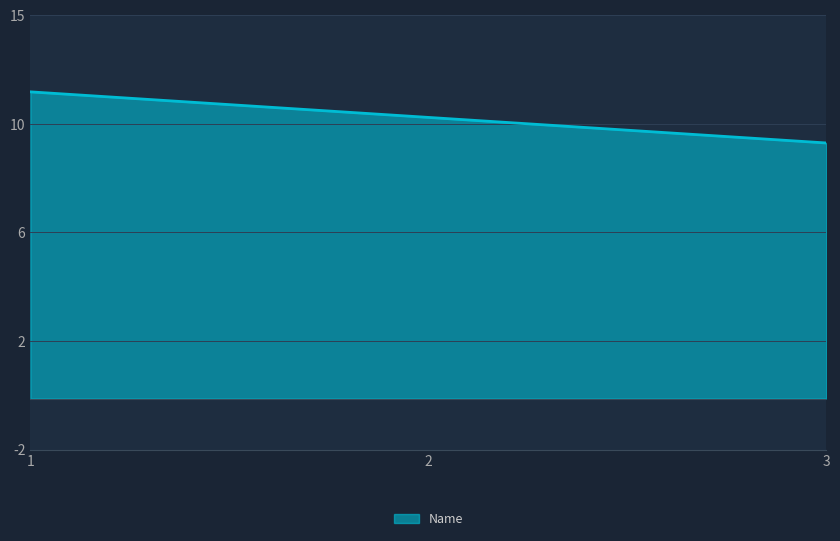

What is the difference between the second highest and minimum values?

1